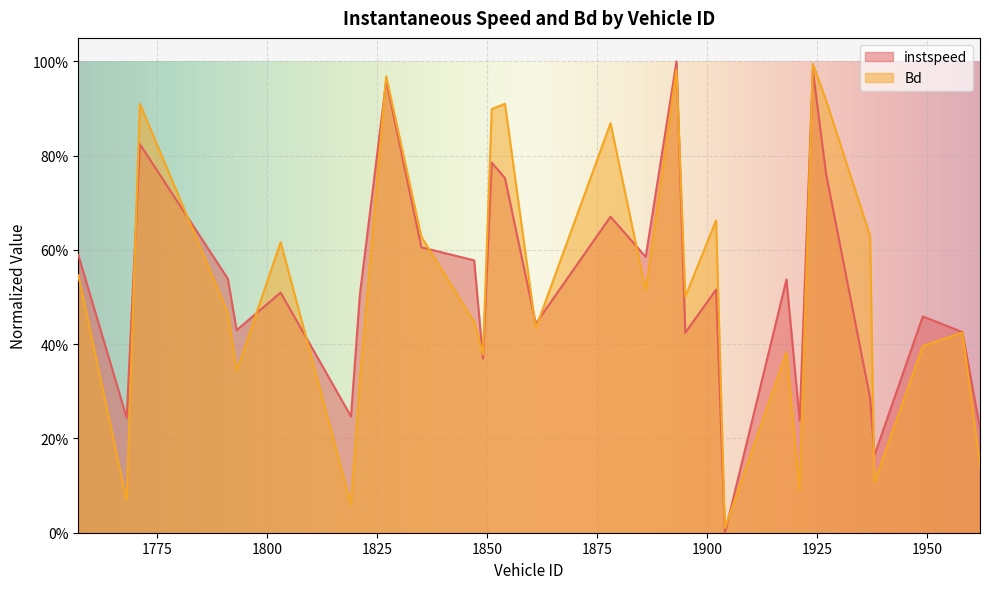

List the series in order of their peak value, highest first.

instspeed, Bd